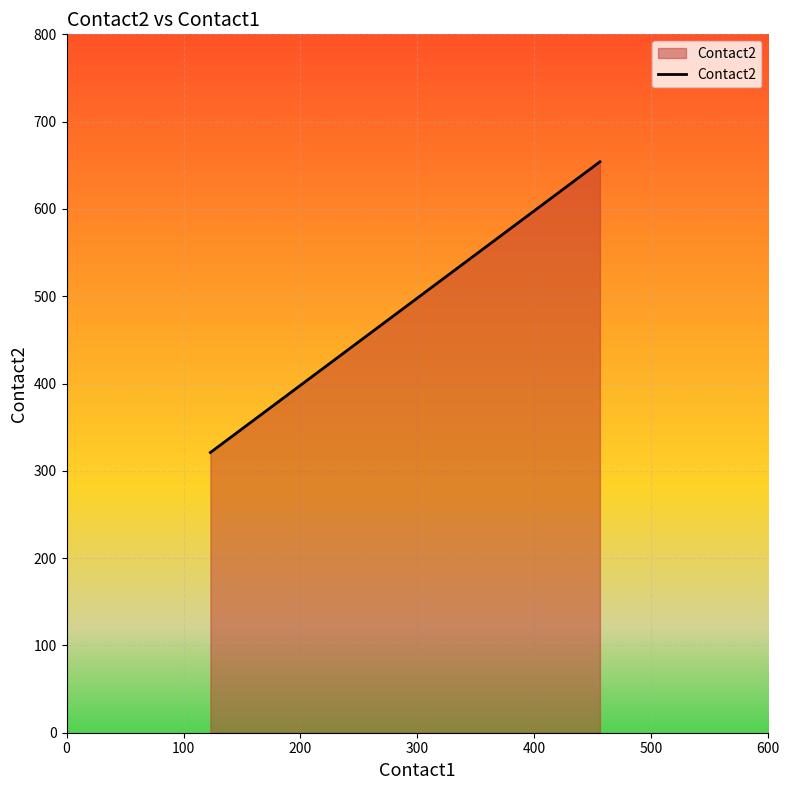

What is the greatest value displayed?

654